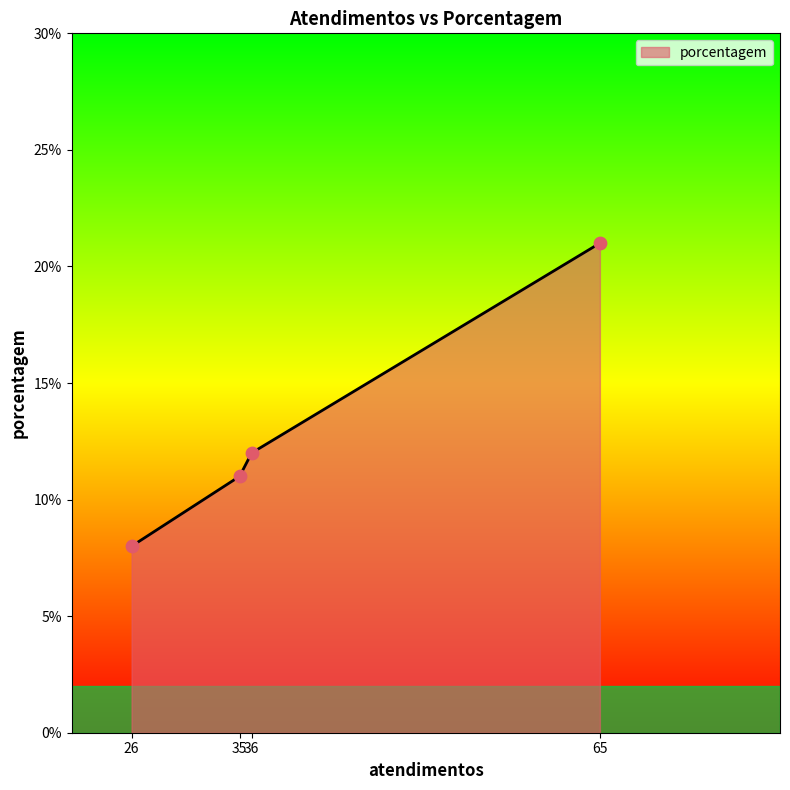

What is the change in value from 26 to 65?

+13